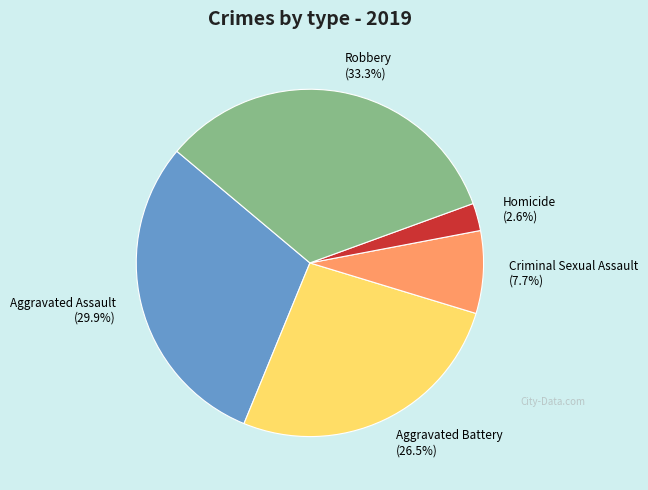

Count the number of slices in the pie.

5